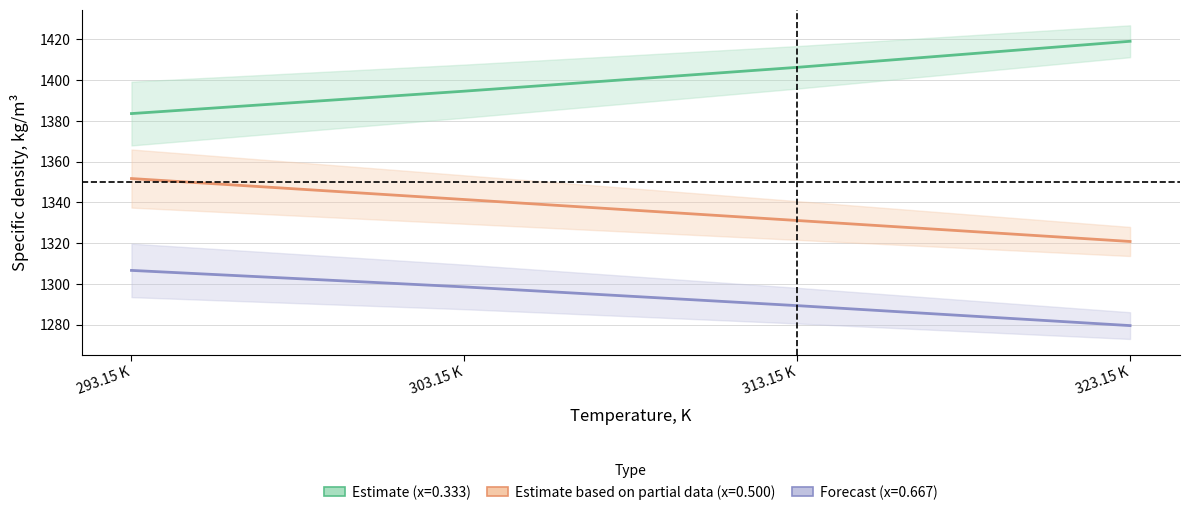

Which series has the largest range (max minus min)?

x=0.333